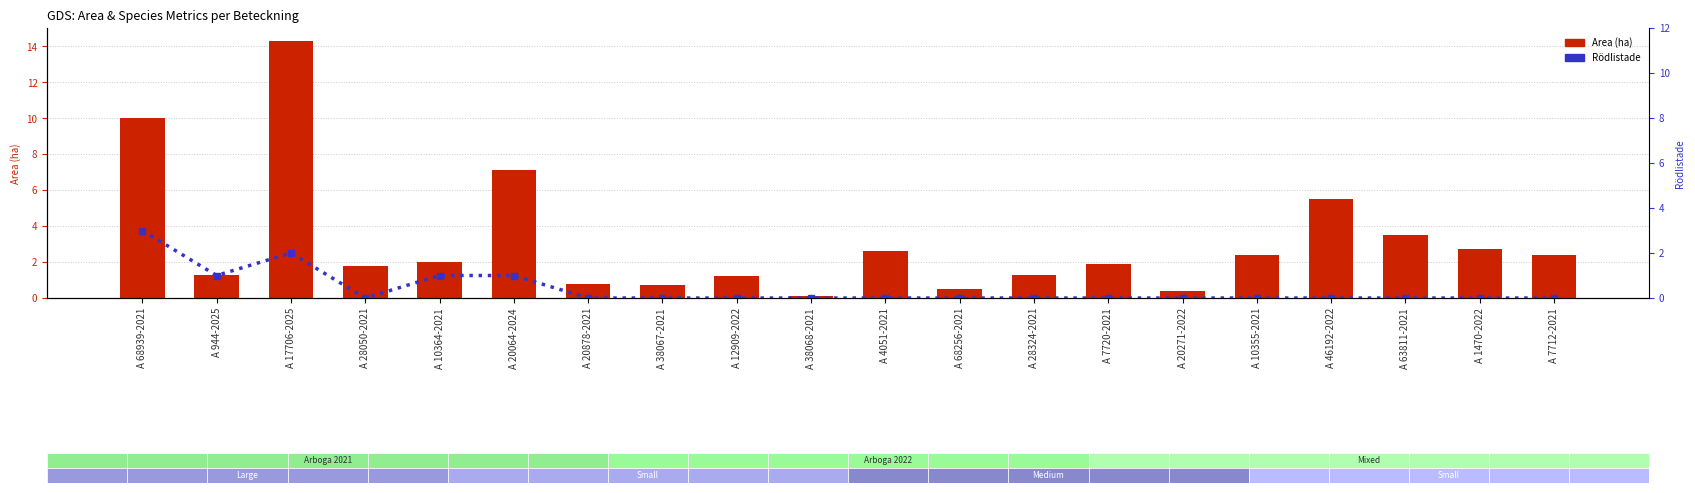

Does the chart contain stacked bars?

No